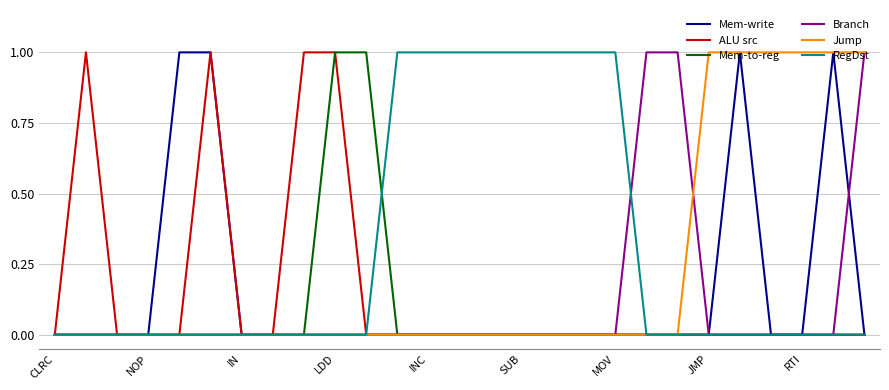

Which series has the largest total across all categories?

RegDst